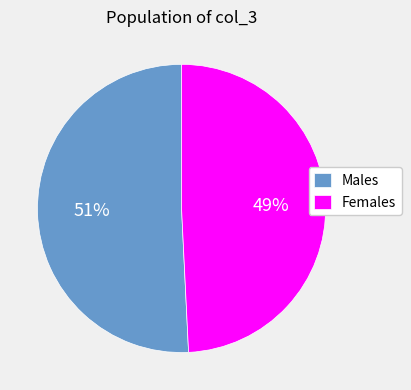

Do Females and Males together represent more than half of the pie?

Yes